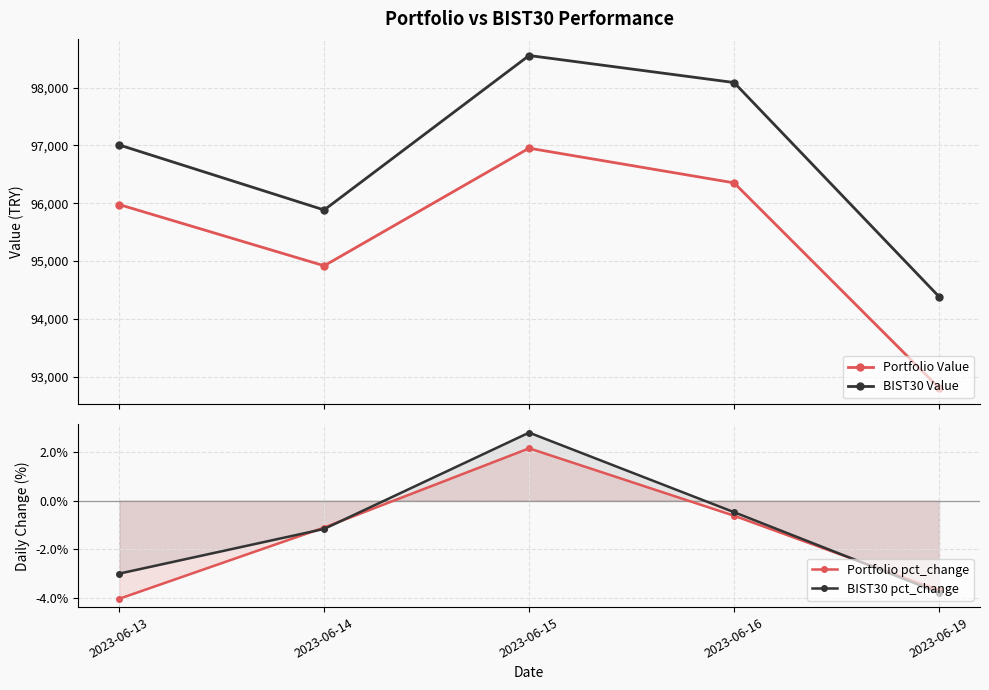

At 2023-06-14, list the series in order from smallest to largest.

BIST30 pct_change, Portfolio pct_change, Portfolio Value, BIST30 Value